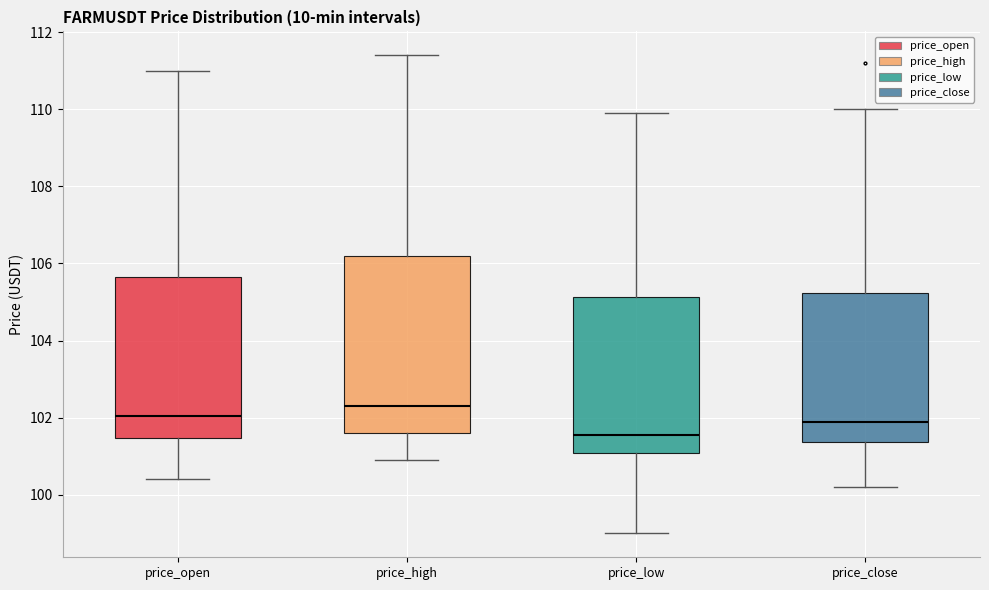

Where does the lower whisker of the box for price_low end on the y-axis? The values are not printed on the chart, so give them approximately, as read against the axis.

99.0